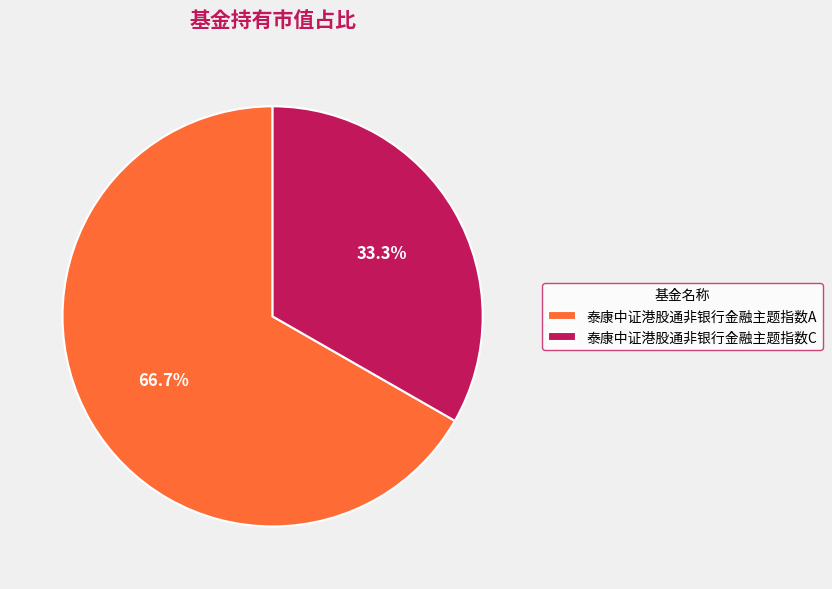

Does 泰康中证港股通非银行金融主题指数A account for over 50% of the chart?

Yes